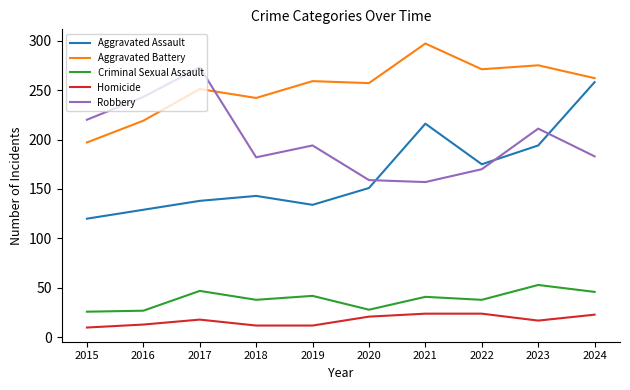

What is the difference between the maximum and second lowest values in the Aggravated Battery series?

78